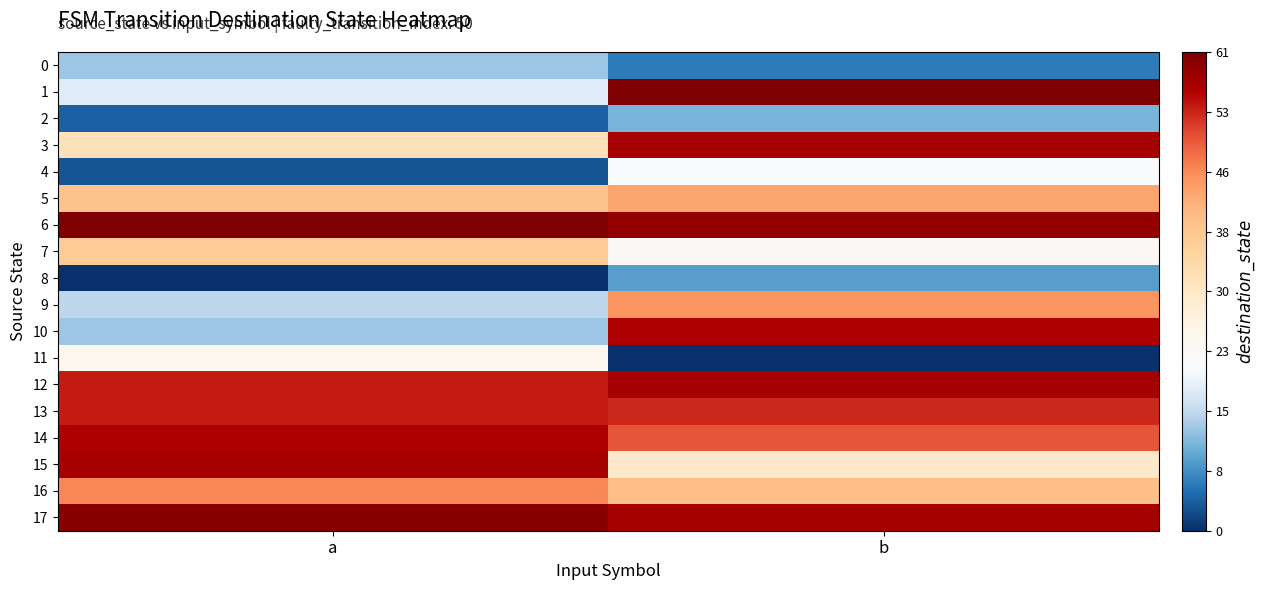

What is the difference between the highest and lowest values at a?

61